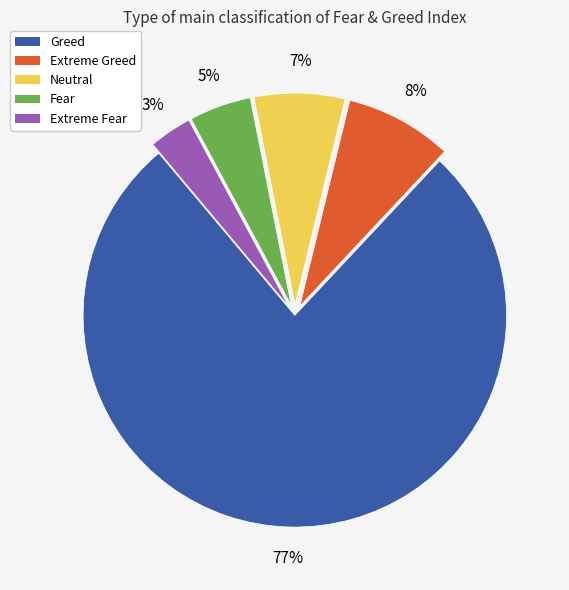

To the nearest percent, what percentage of the pie is Neutral?

7%